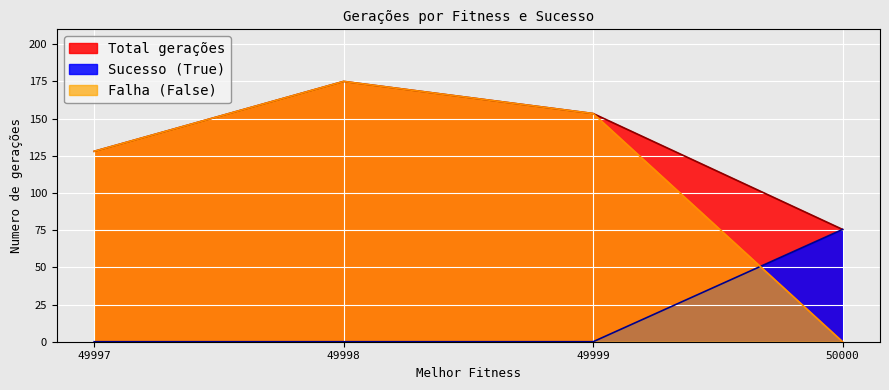

True or false: Success (count) and Numero de gerações (mean) cross at least once.

False